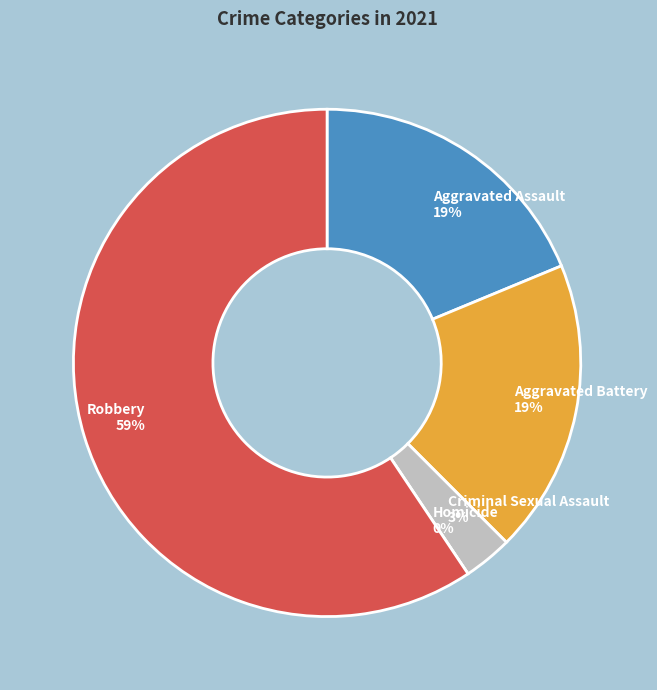

Rank the categories by value from lowest to highest.

Homicide, Criminal Sexual Assault, Aggravated Assault, Aggravated Battery, Robbery